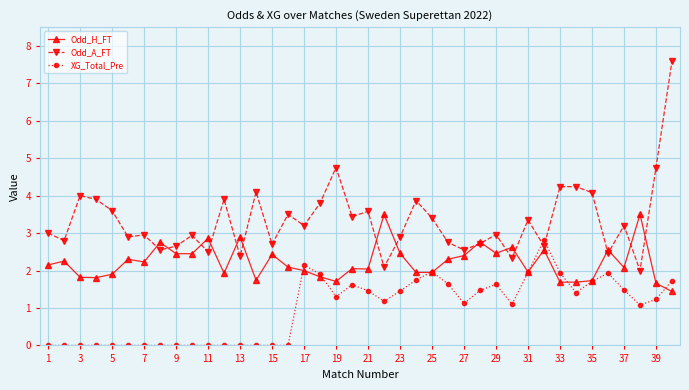

Which series ends up on top after the final intersection of XG_Total_Pre and Odd_H_FT?

XG_Total_Pre